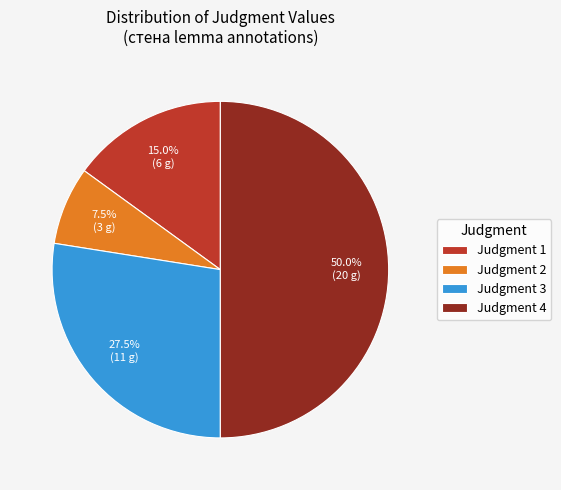

How many segments does this pie chart have?

4